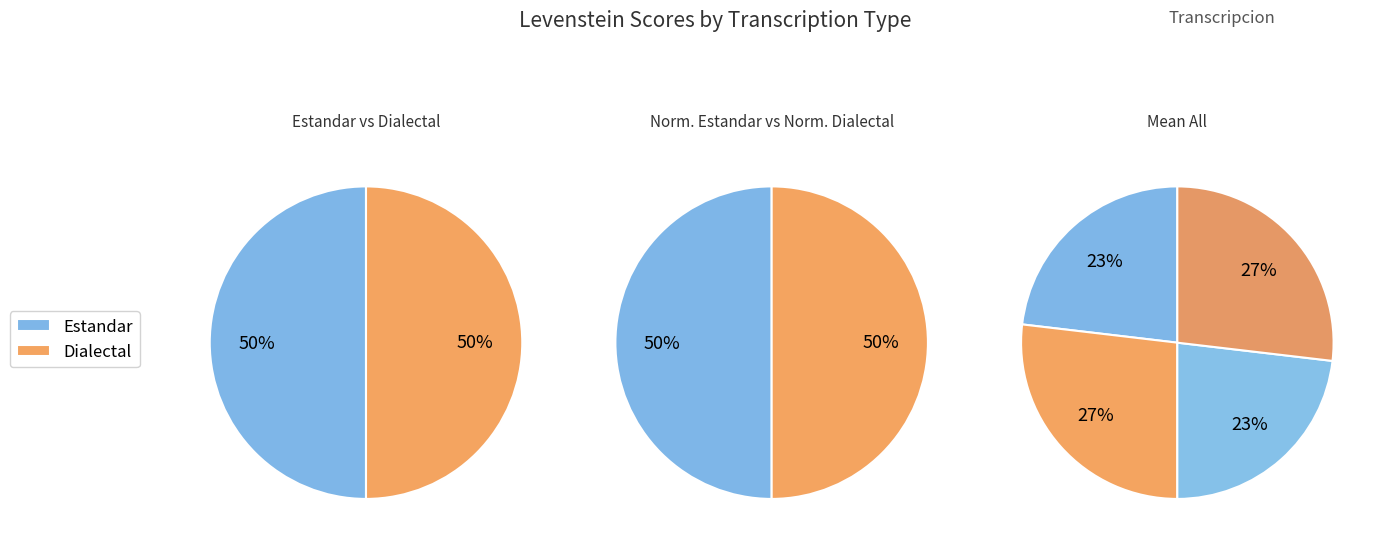

How many segments does this pie chart have?

4